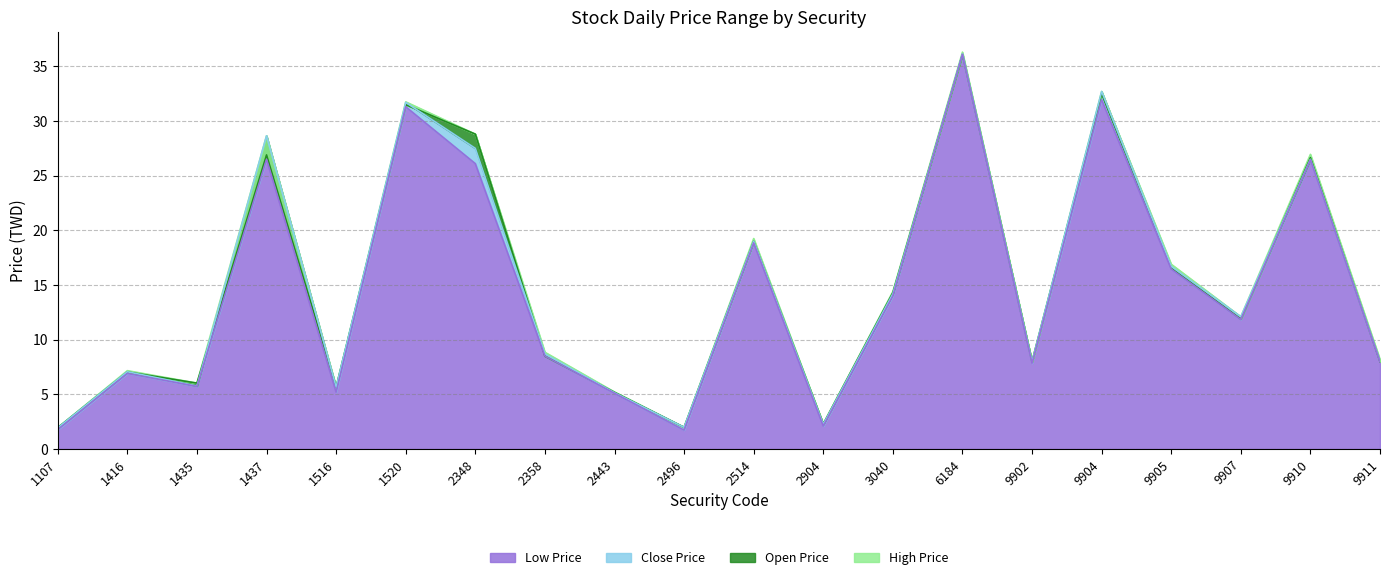

Where is the first local maximum for High Price?

1416